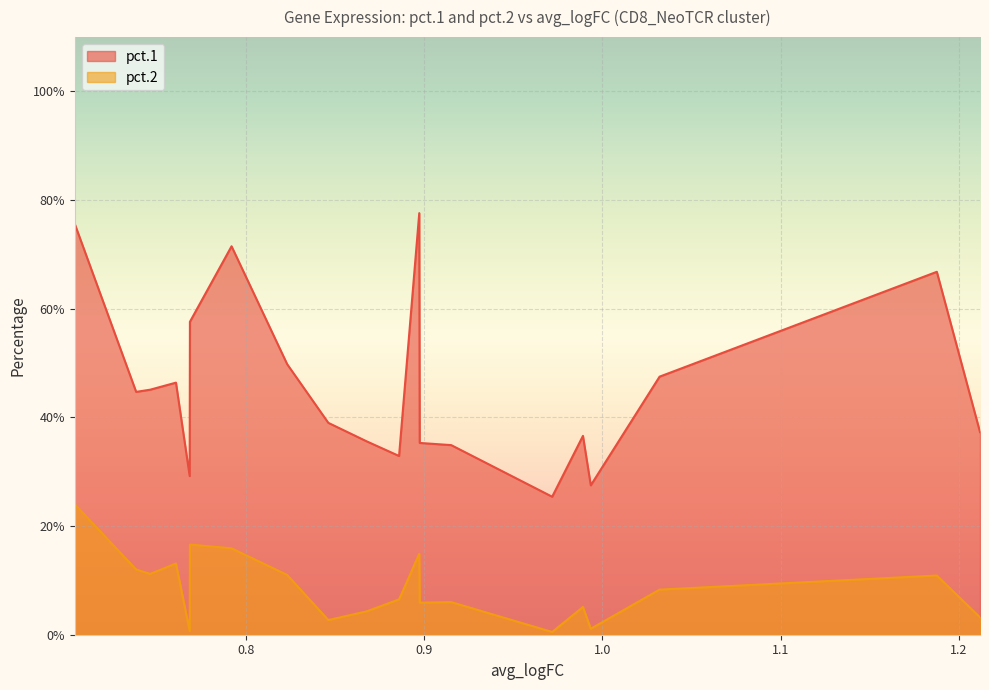

What is the average value of the pct.2 series?

0.1